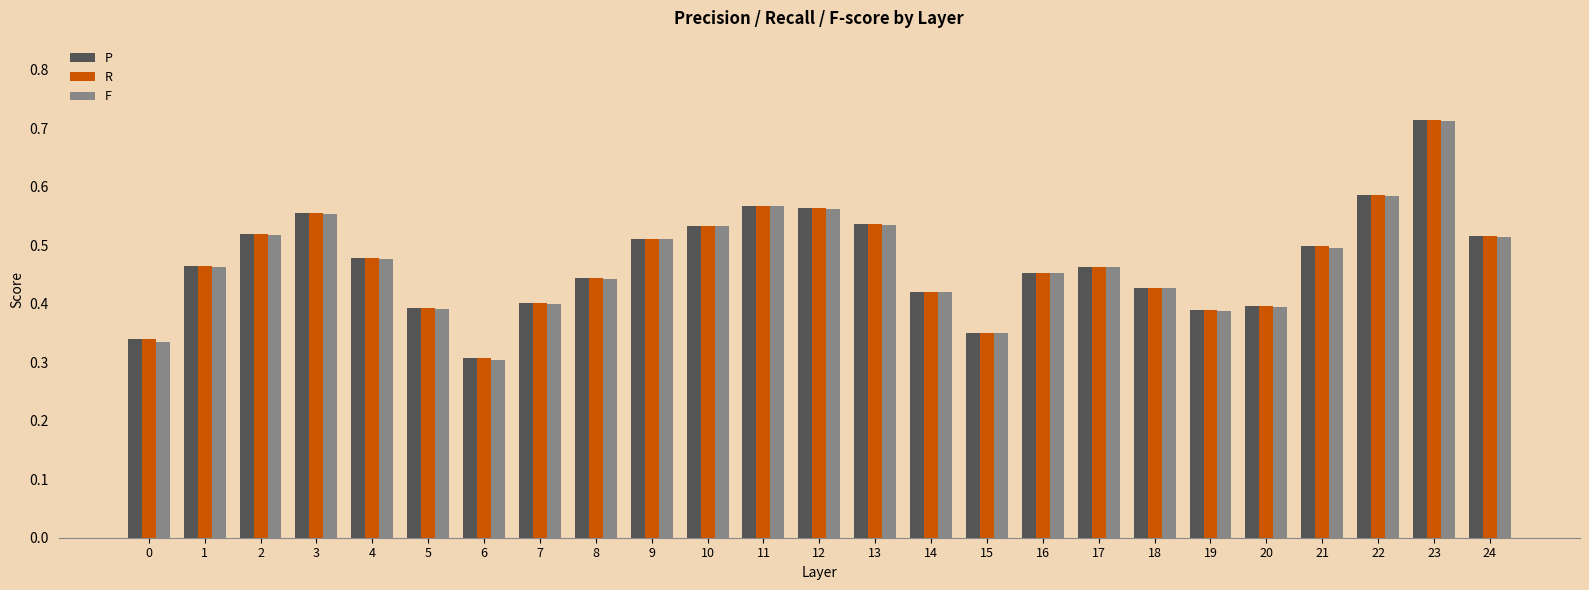

The value of R at 13 is 0.5. True or false?

True